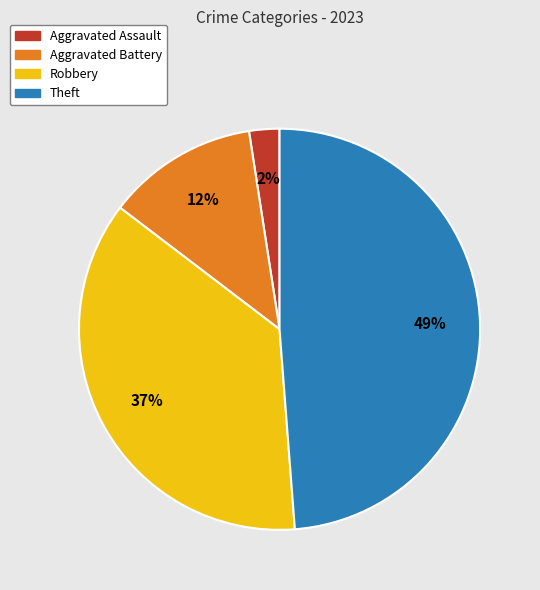

Which has a higher value, Theft or Aggravated Battery?

Theft